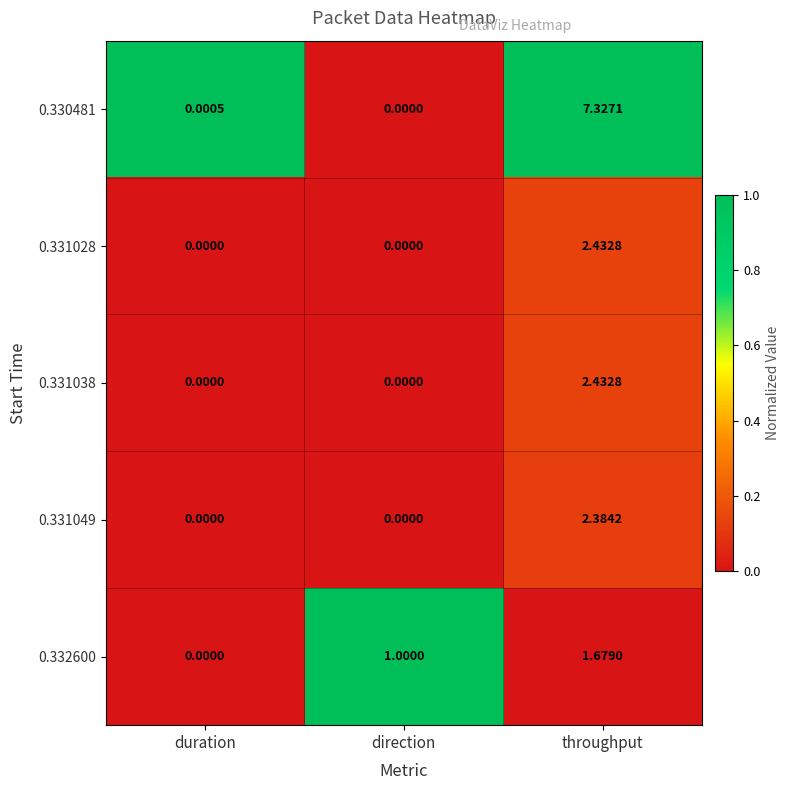

Rank the categories by 0.330481 value from lowest to highest.

direction, duration, throughput